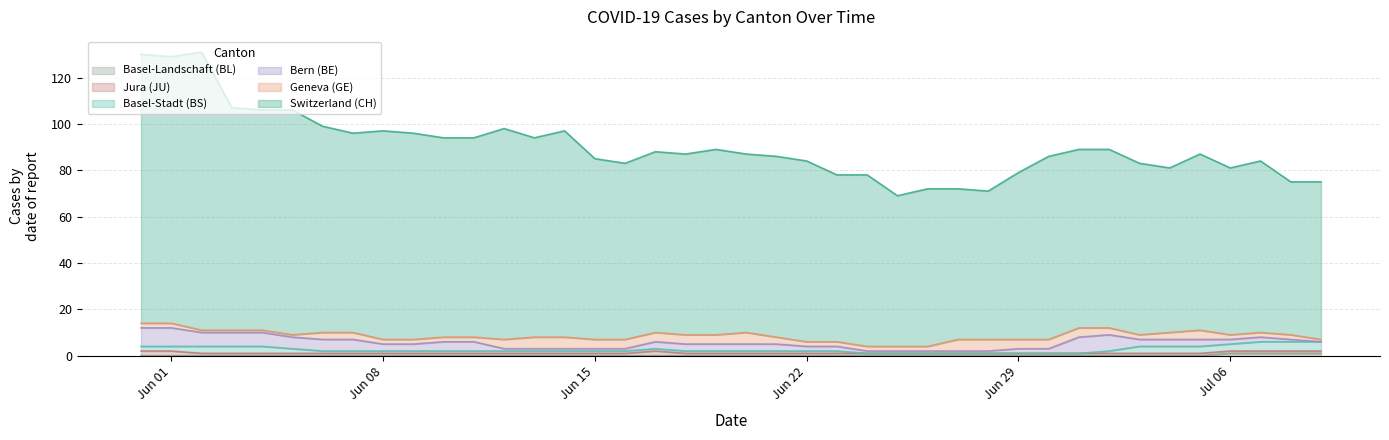

Does the chart display data point markers on the line(s)?

No